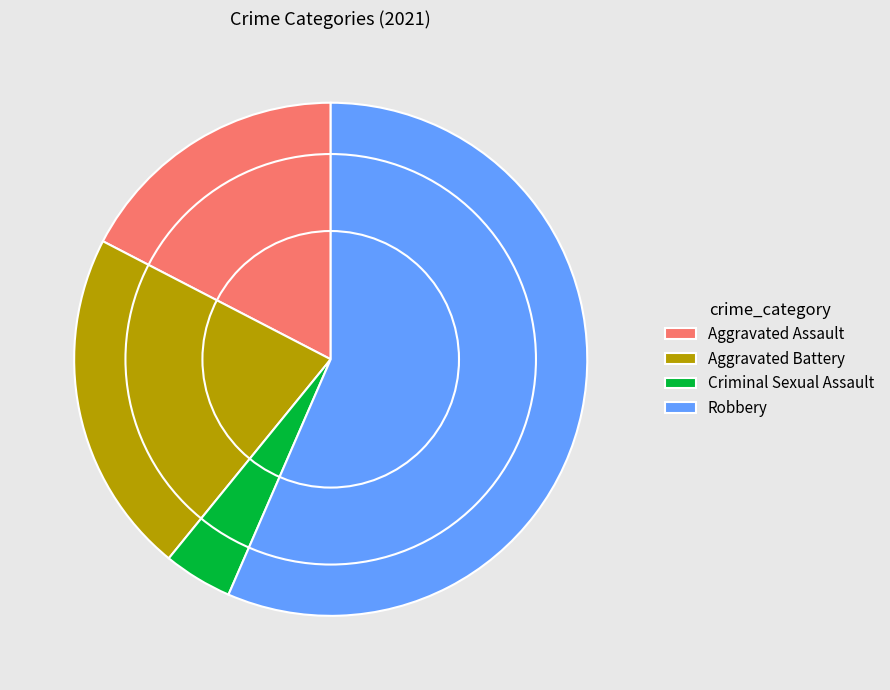

How many slices are in this pie chart?

4